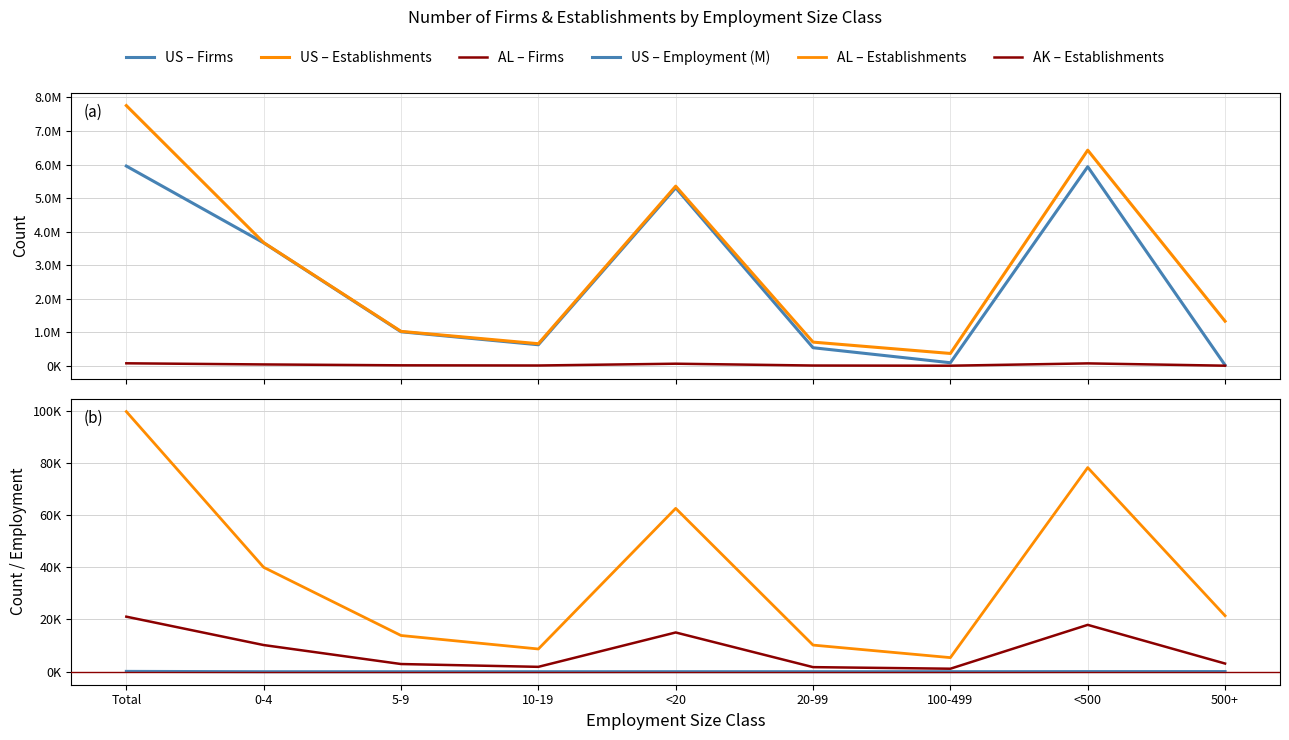

What is the difference between the US – Employment (M) values at 500+ and Total?

59.9